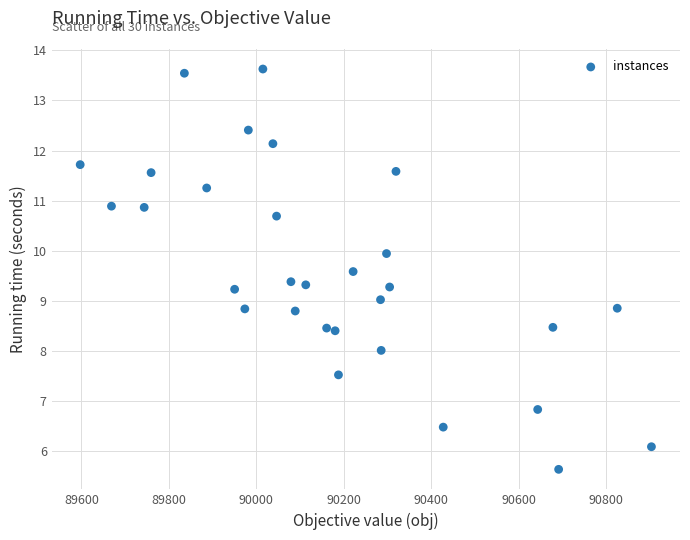

What is the range of Y values (max minus min)?

8.0